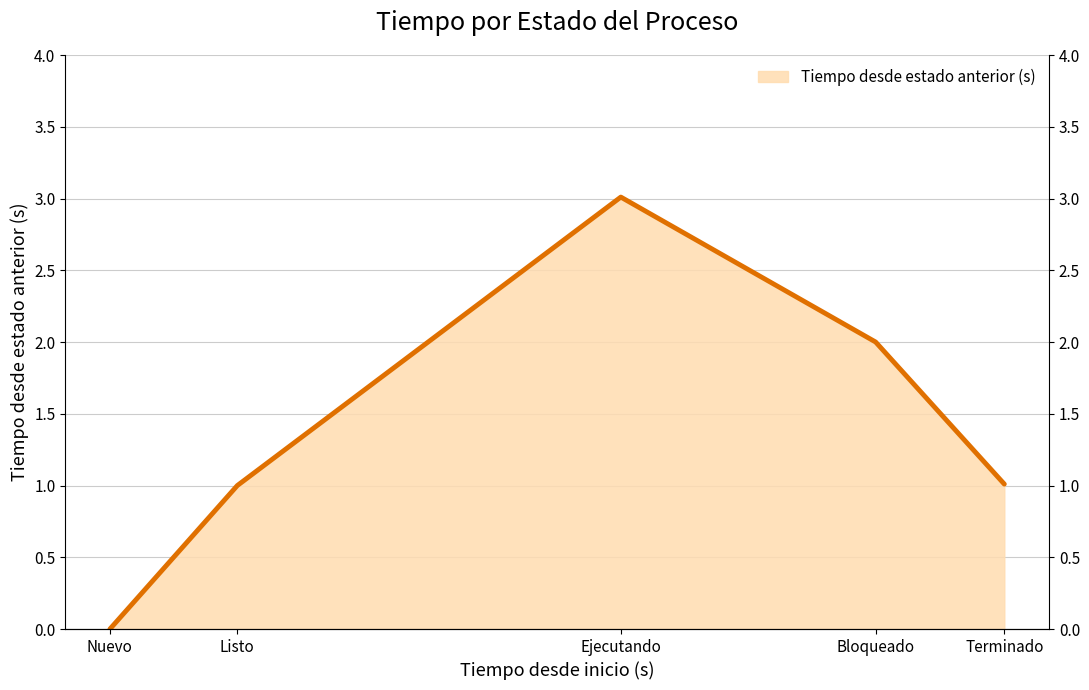

What is the approximate value at Terminado?

1.0